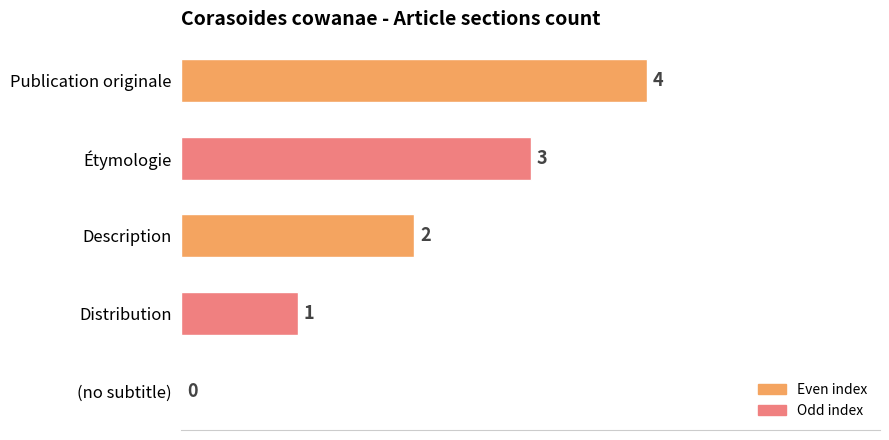

What is the greatest value displayed?

4